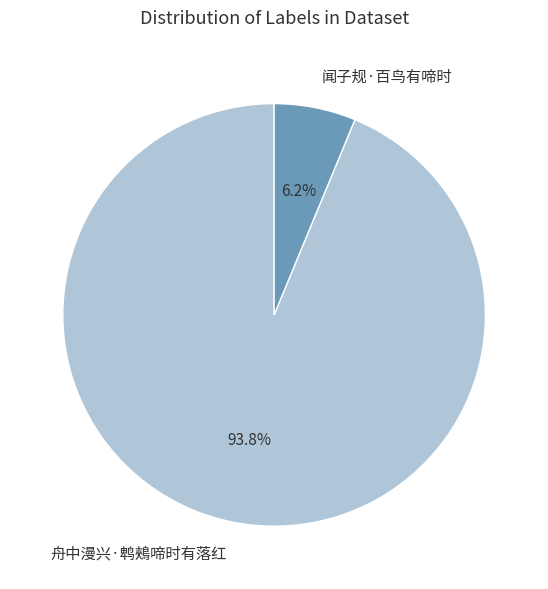

Which slice is the smallest?

闻子规·百鸟有啼时